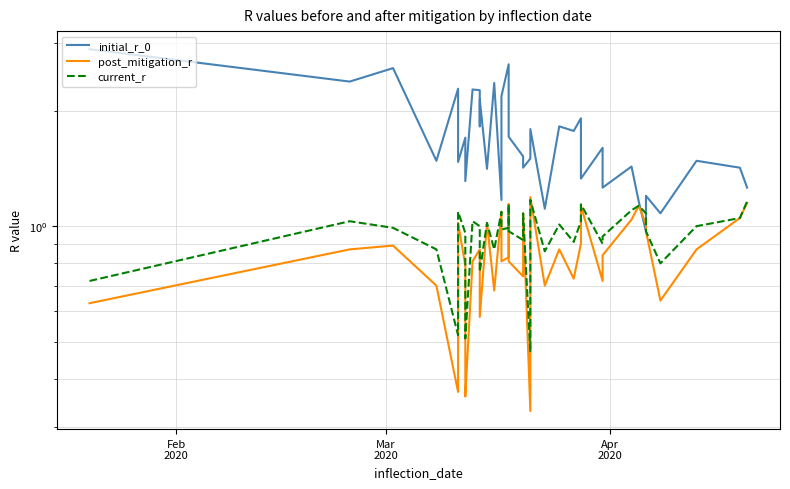

After their last crossing, which series has the higher values: initial_r_0 or current_r?

initial_r_0